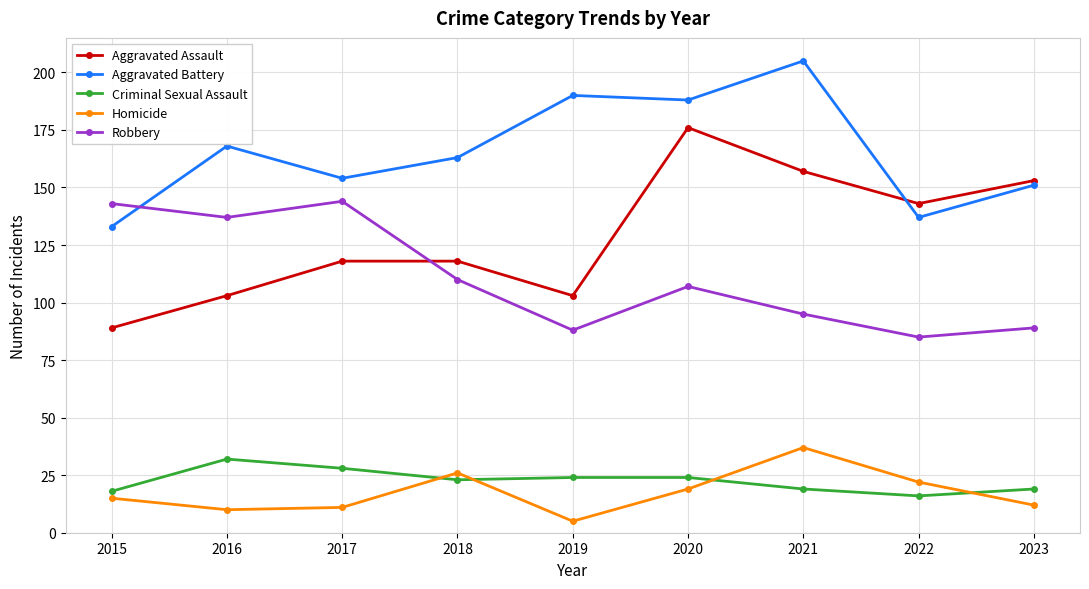

What is the sum of all Homicide values?

157